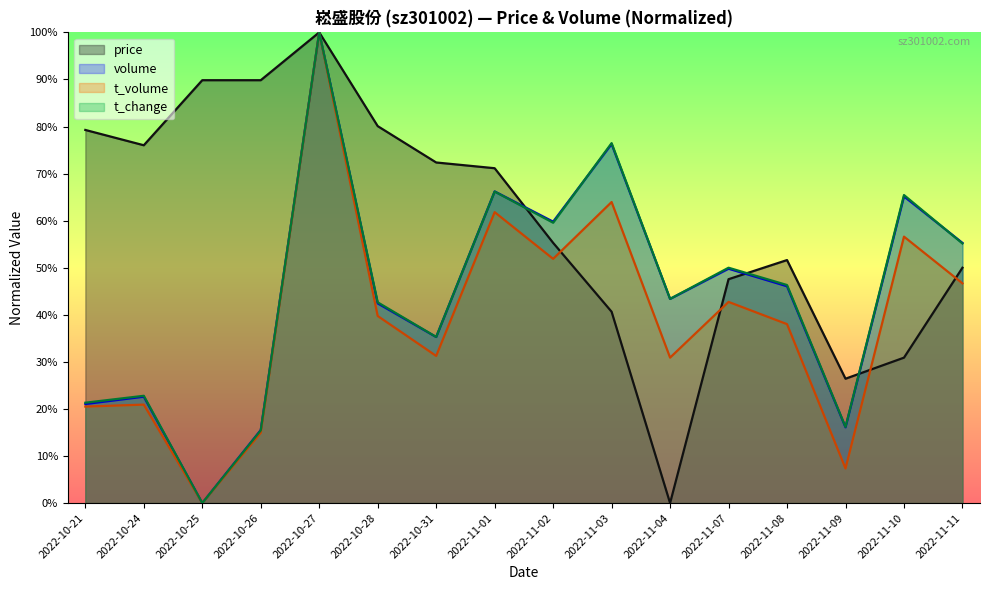

What is the average value of the volume series?

44.7